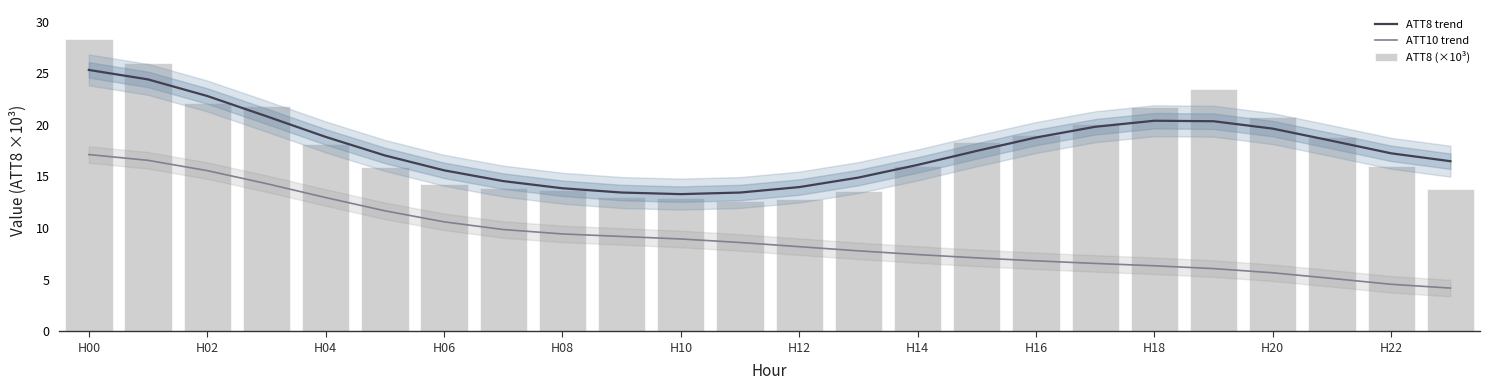

At which category does the chart reach its peak across all series?

H00